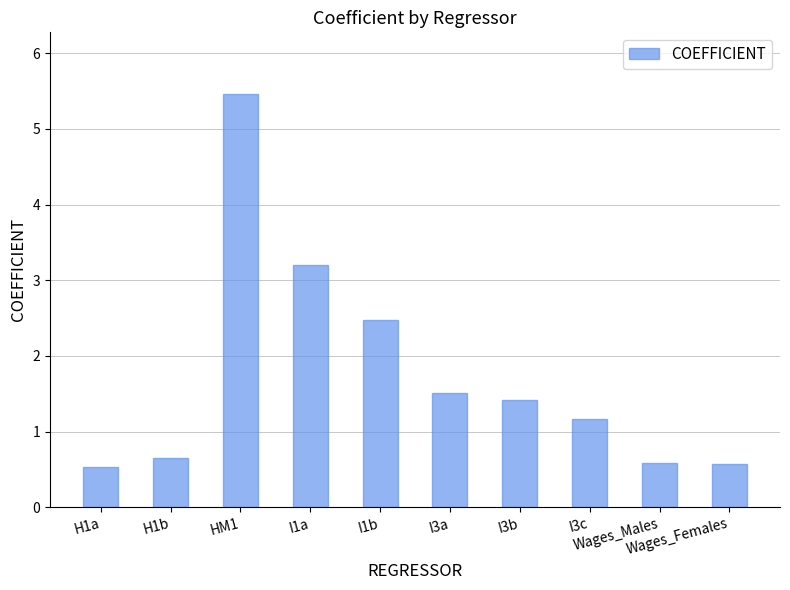

What is the sum of the values at I1b and H1b?

3.1